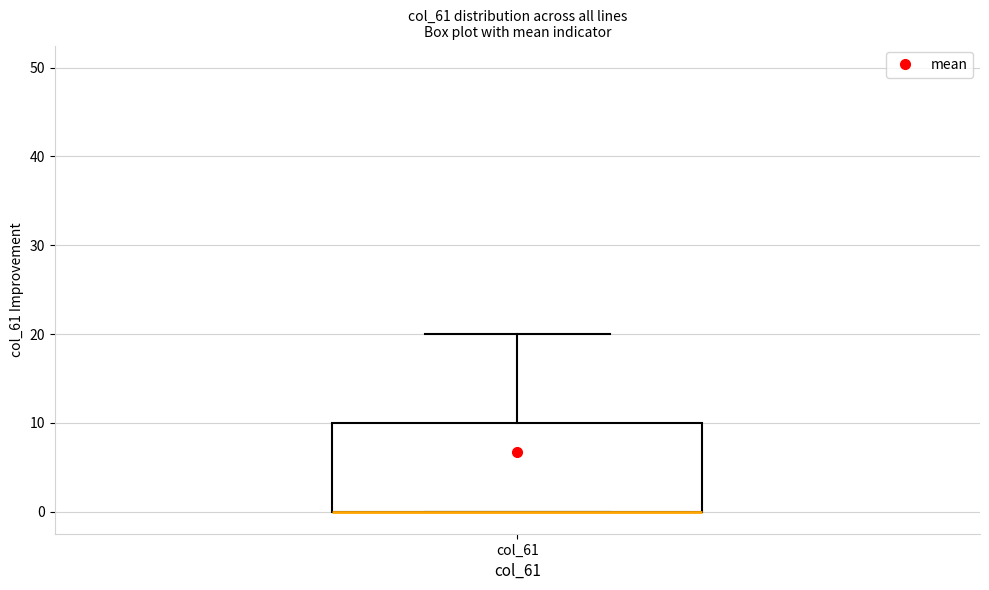

Where is the upper edge of the box for col_61 on the y-axis? The values are not printed on the chart, so give them approximately, as read against the axis.

10